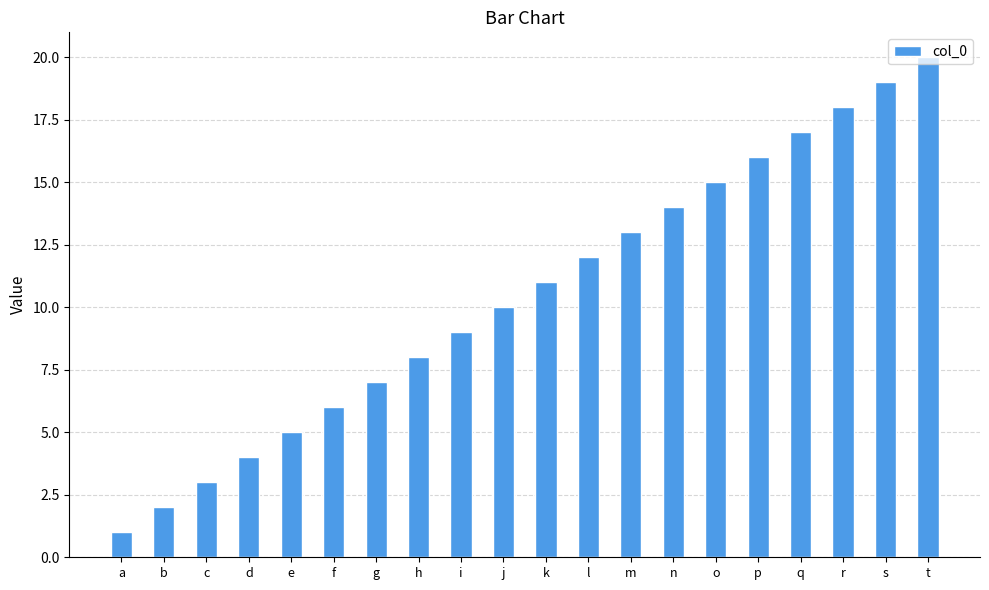

Which category has the lowest value across all series?

a